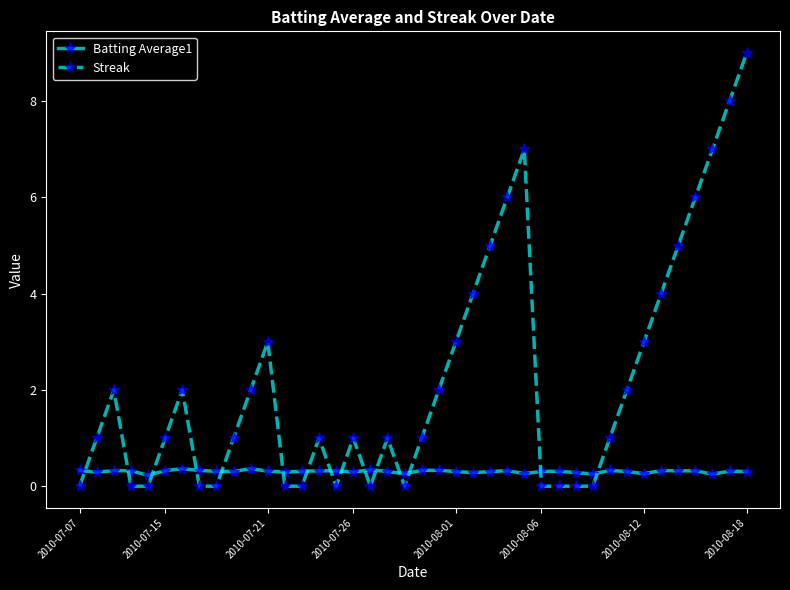

What is the maximum value shown in the chart?

9.0